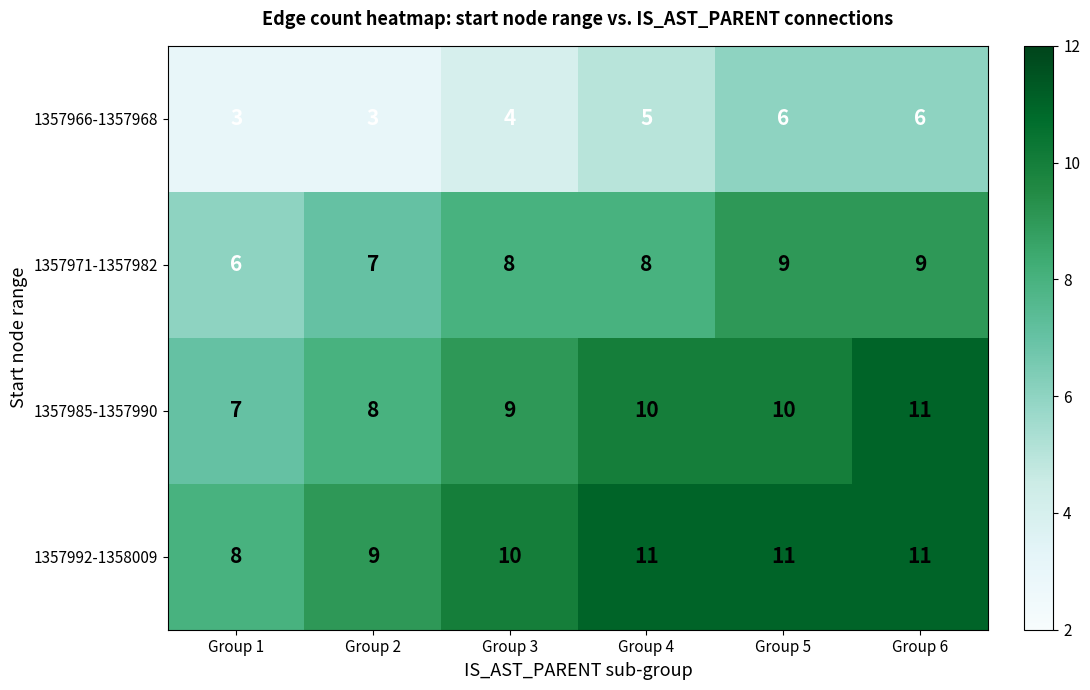

Reading left to right, transcribe all the data shown in this chart.

1357966-1357968: 3	3	4	5	6	6
1357971-1357982: 6	7	8	8	9	9
1357985-1357990: 7	8	9	10	10	11
1357992-1358009: 8	9	10	11	11	11